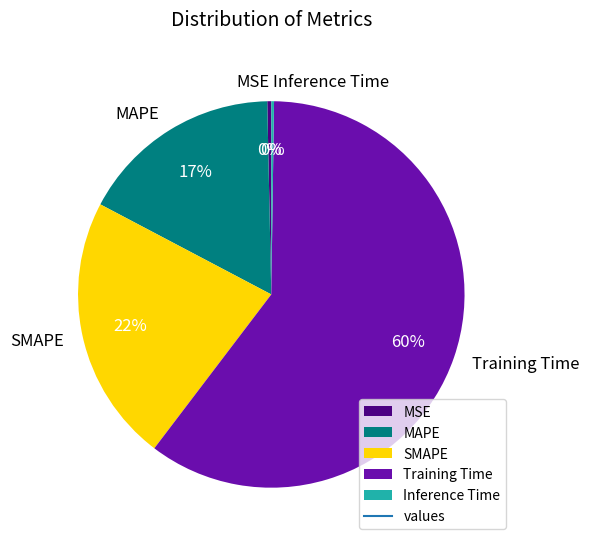

What is the largest slice in the pie chart?

Training Time